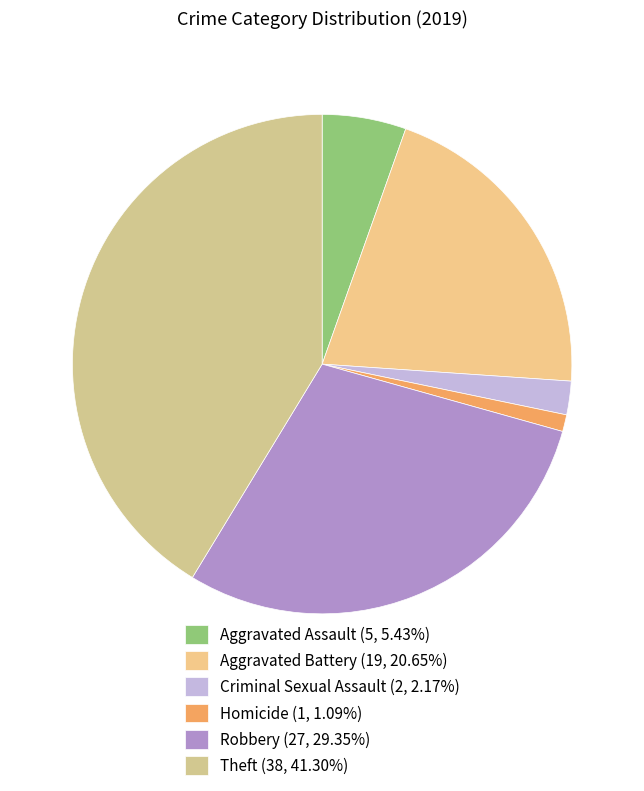

How many slices are in this pie chart?

6